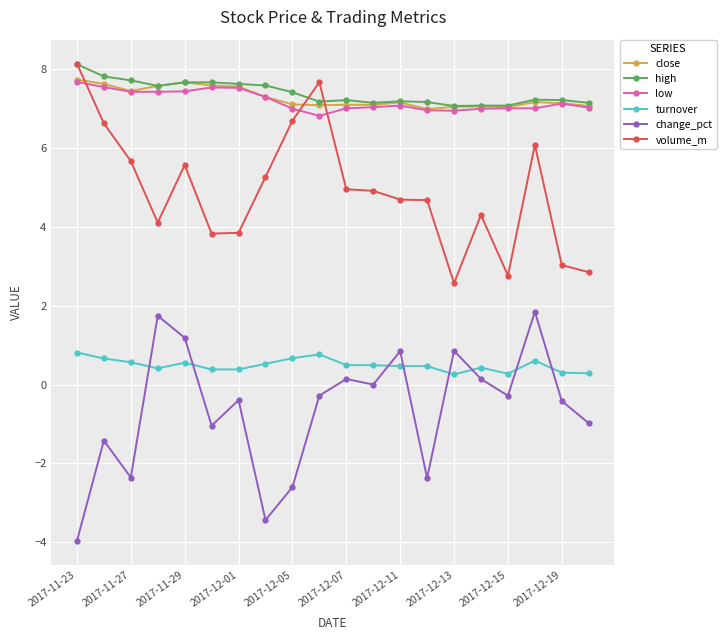

Which series has the widest spread of values?

change_pct